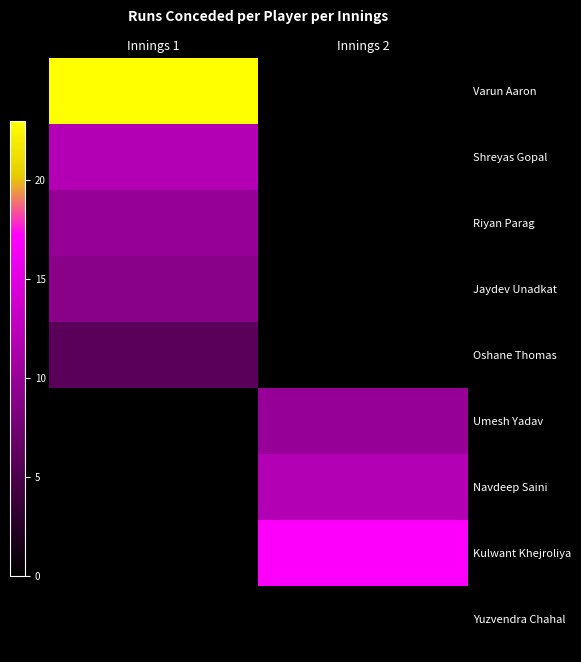

How many categories are shown in the chart?

2